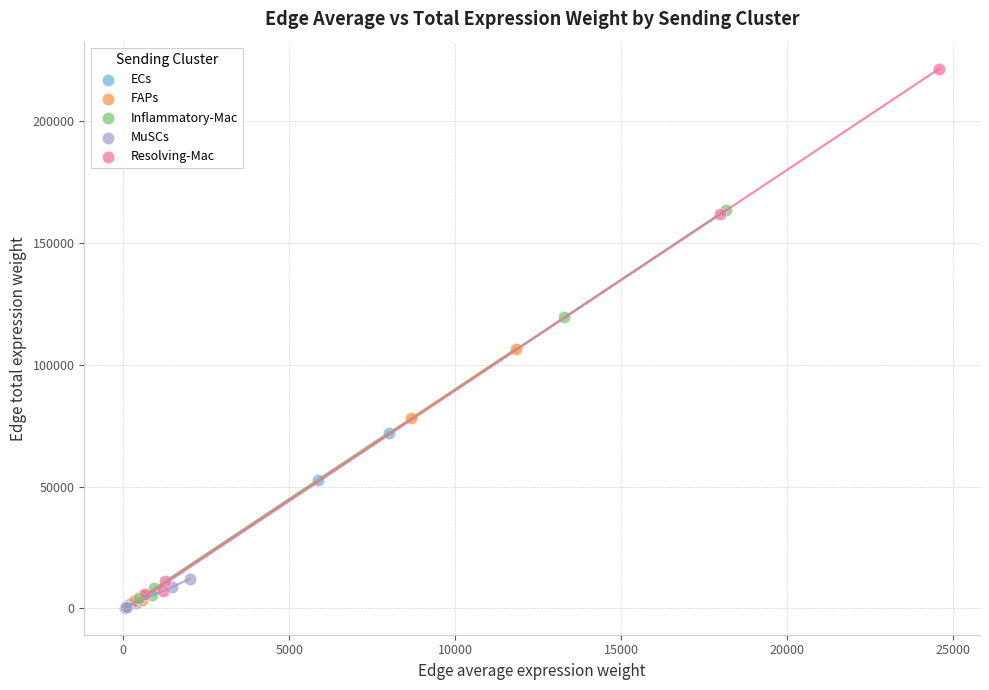

What are all the series names shown in the legend?

ECs, FAPs, Inflammatory-Mac, MuSCs, Resolving-Mac